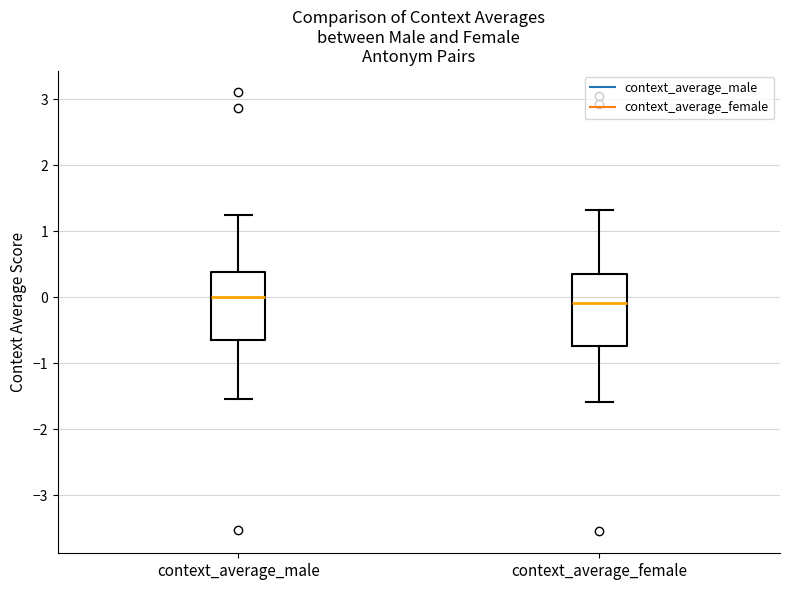

Where does the lower whisker of the box for context_average_female end on the y-axis? The values are not printed on the chart, so give them approximately, as read against the axis.

-1.6